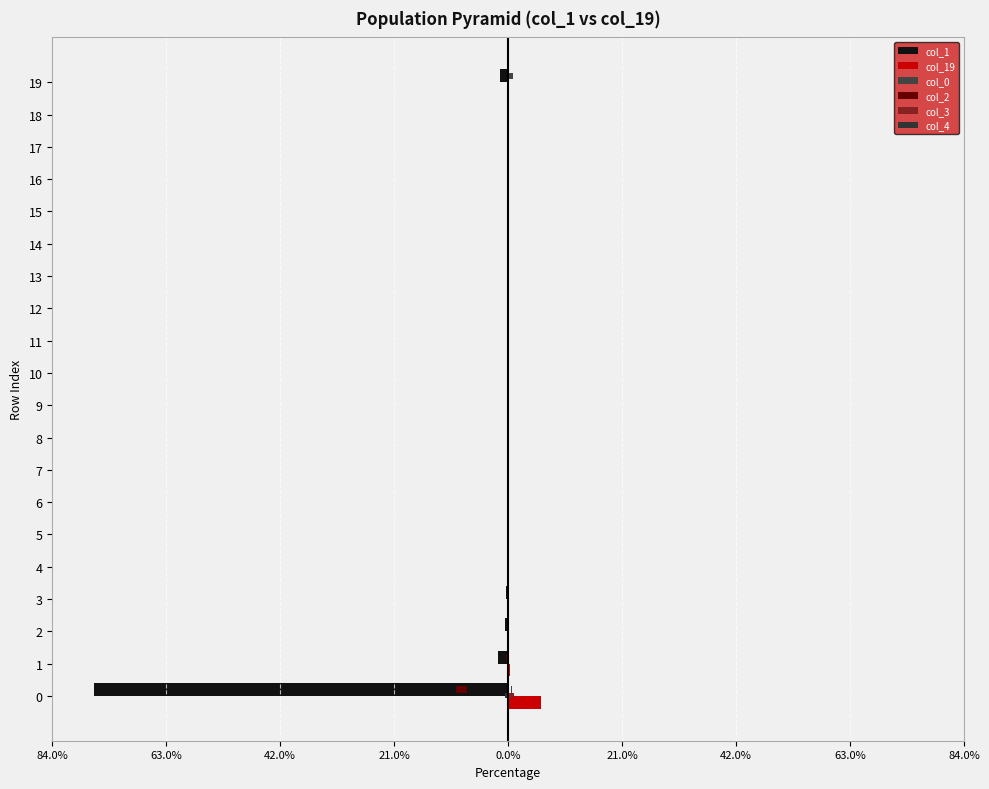

Rank the series at 19 from lowest to highest value.

col_1, col_2, col_4, col_3, col_19, col_0